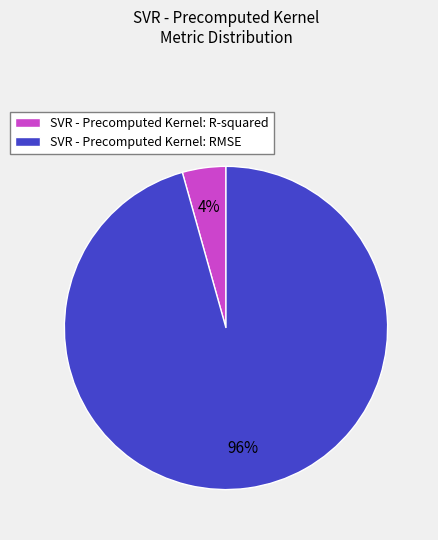

Which category accounts for the majority?

SVR - Precomputed Kernel: RMSE